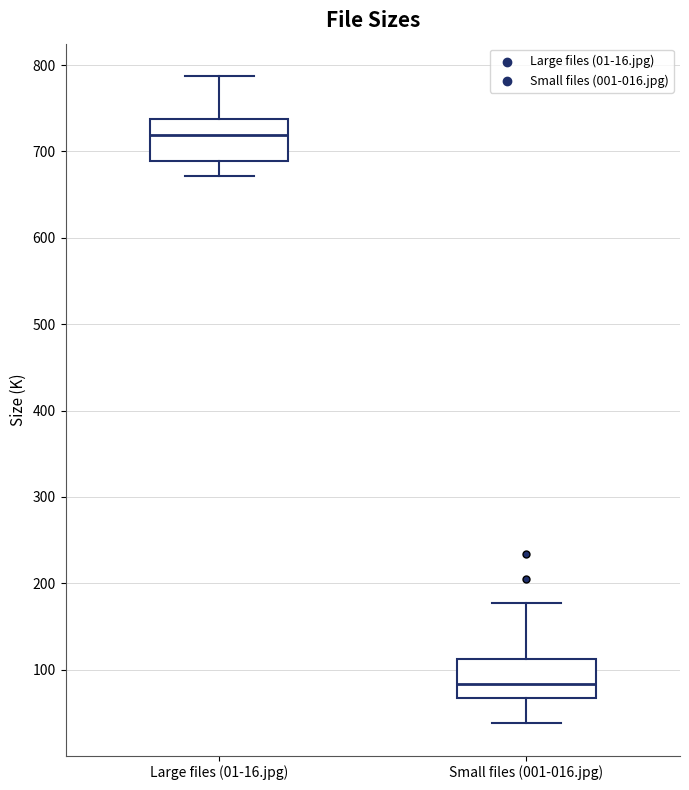

Where does the median line of the box for Small files (001-016.jpg) sit on the y-axis? The values are not printed on the chart, so give them approximately, as read against the axis.

80